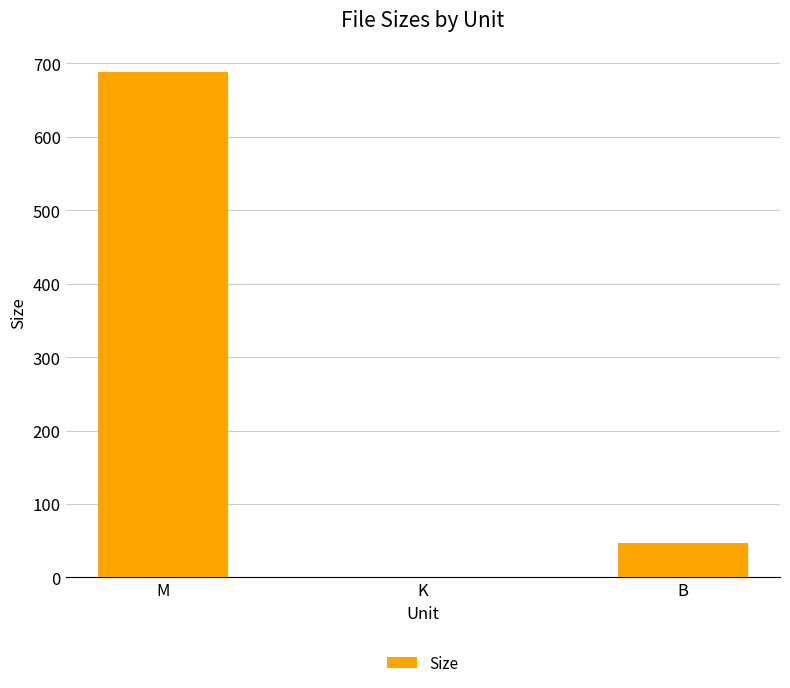

Which label corresponds to the largest value in the chart?

M